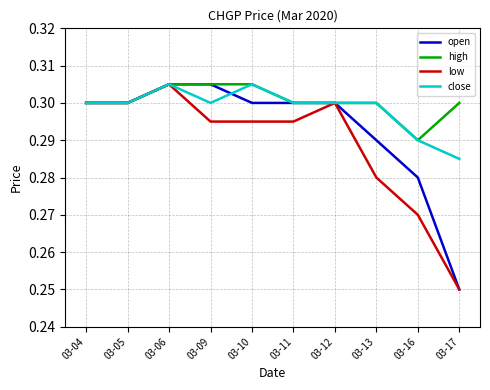

What is the difference between the maximum and minimum values in the low series?

0.1